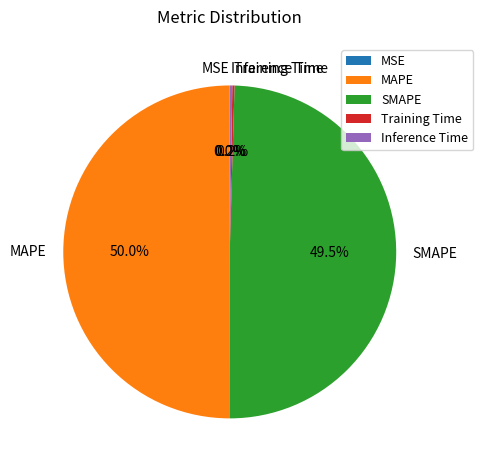

Is the sum of SMAPE and MAPE greater than half?

Yes